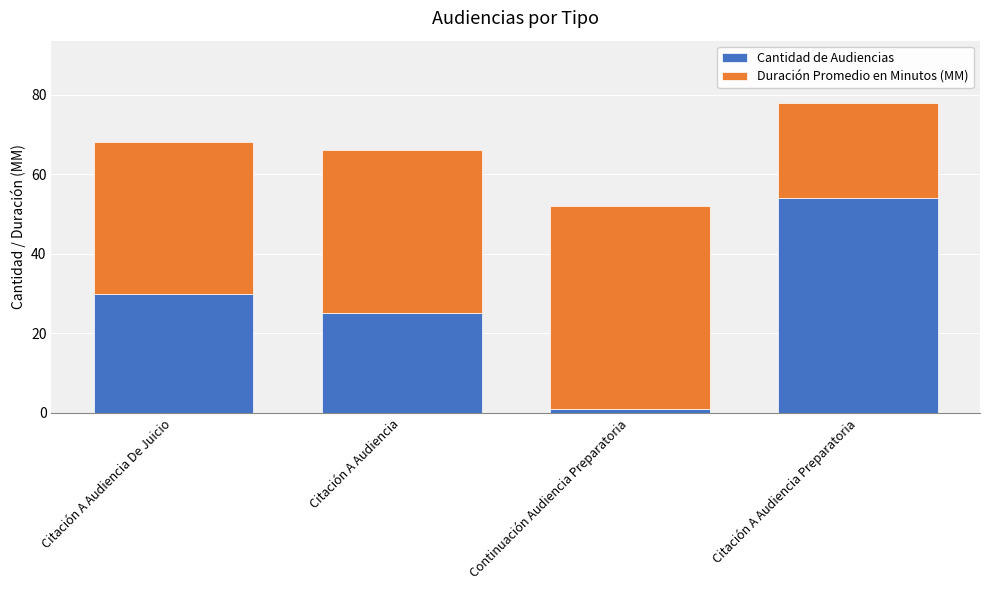

Reading right to left, transcribe the values for Cantidad de Audiencias.

Citación A Audiencia Preparatoria=54	Continuación Audiencia Preparatoria=1	Citación A Audiencia=25	Citación A Audiencia De Juicio=30